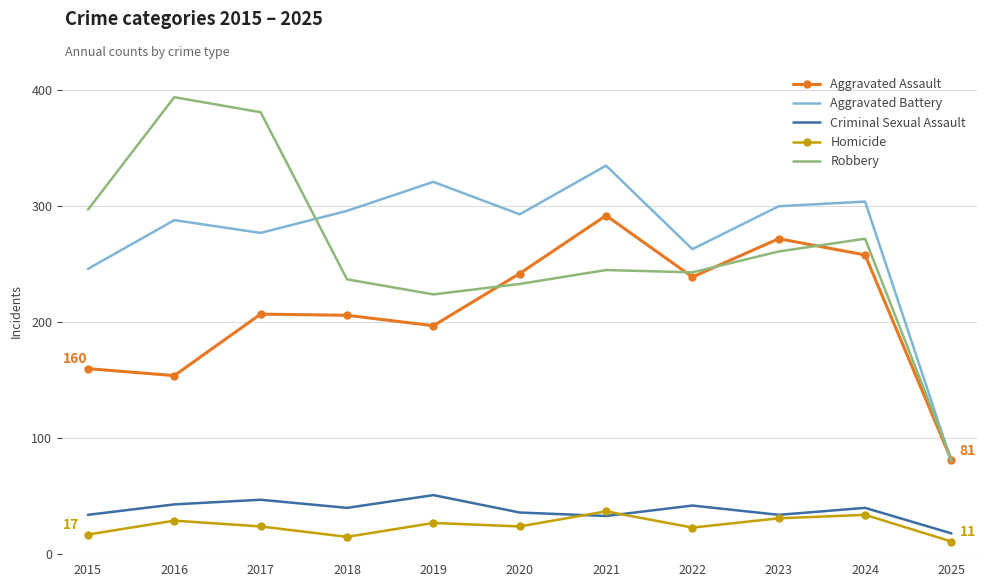

Where do Robbery and Aggravated Assault first cross each other?

2019 and 2020